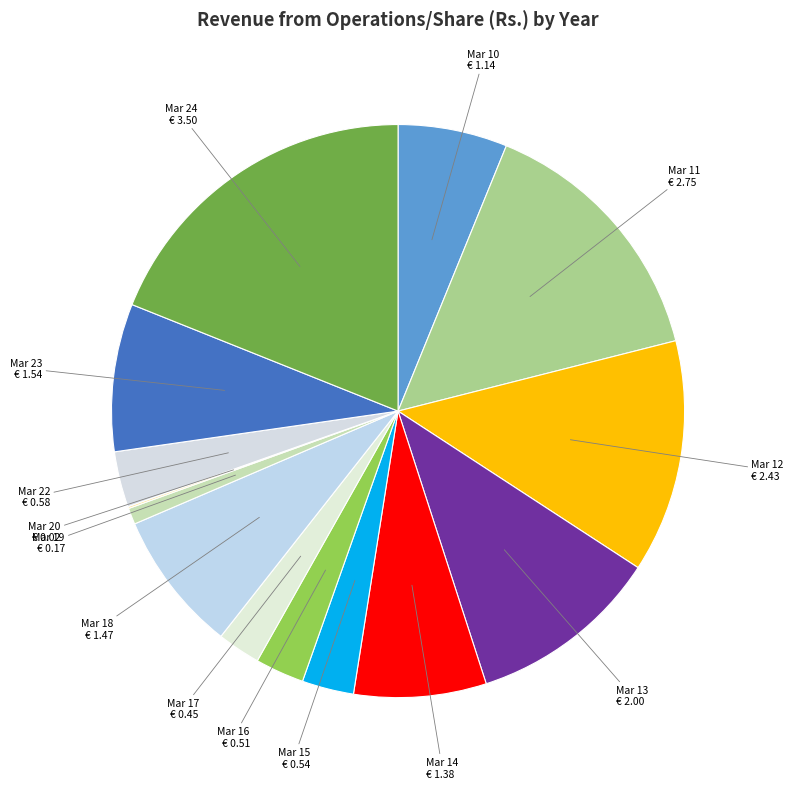

True or false: Mar 19 accounts for 11% of the total.

False